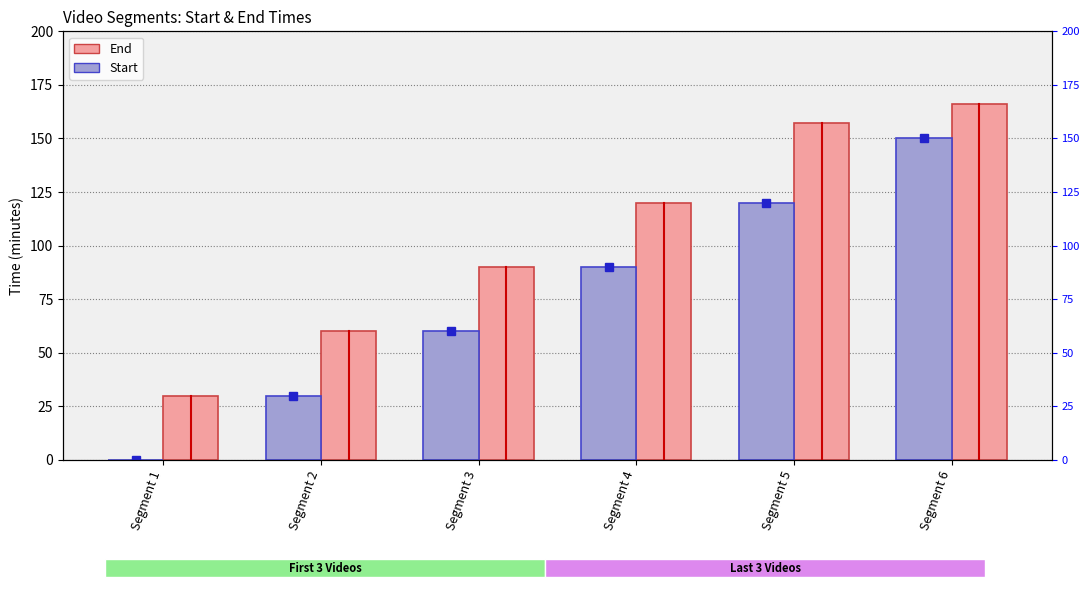

What is the difference between the Start values at Segment 5 and Segment 1?

120